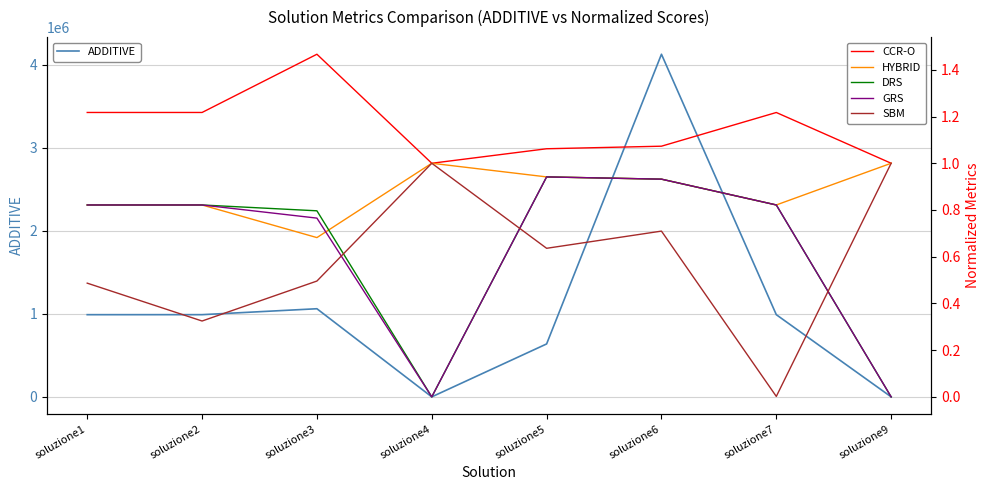

At which label does SBM reach its minimum?

soluzione7